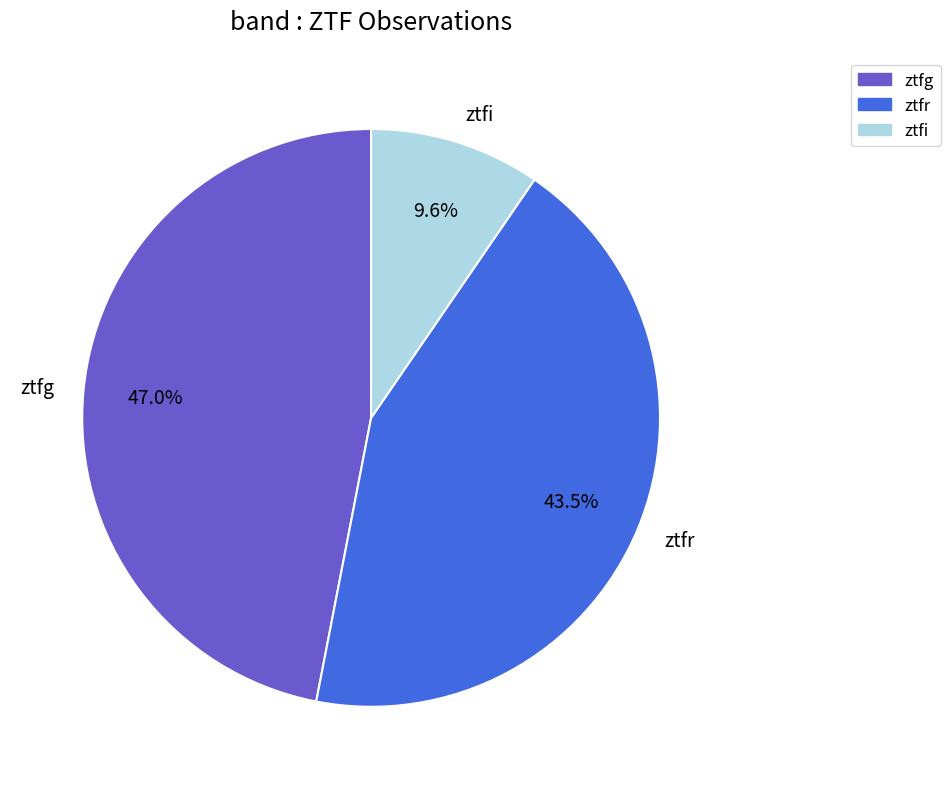

Is the sum of ztfr and ztfi greater than half?

Yes